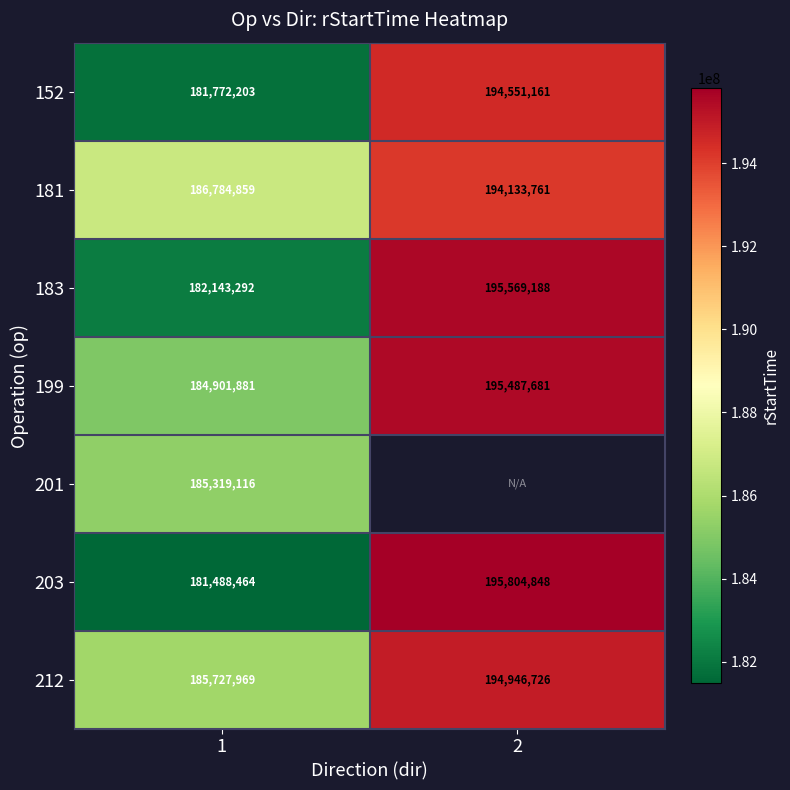

At which label does 152 reach its minimum?

1